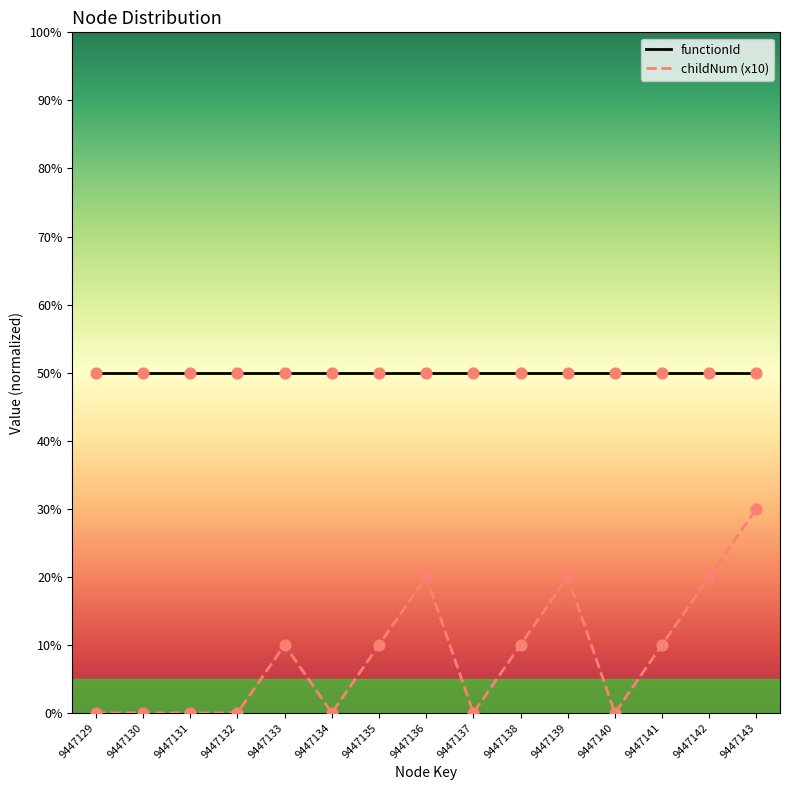

Is the value of functionId at 9447129 greater than the value of childNum (x10) at 9447140?

Yes